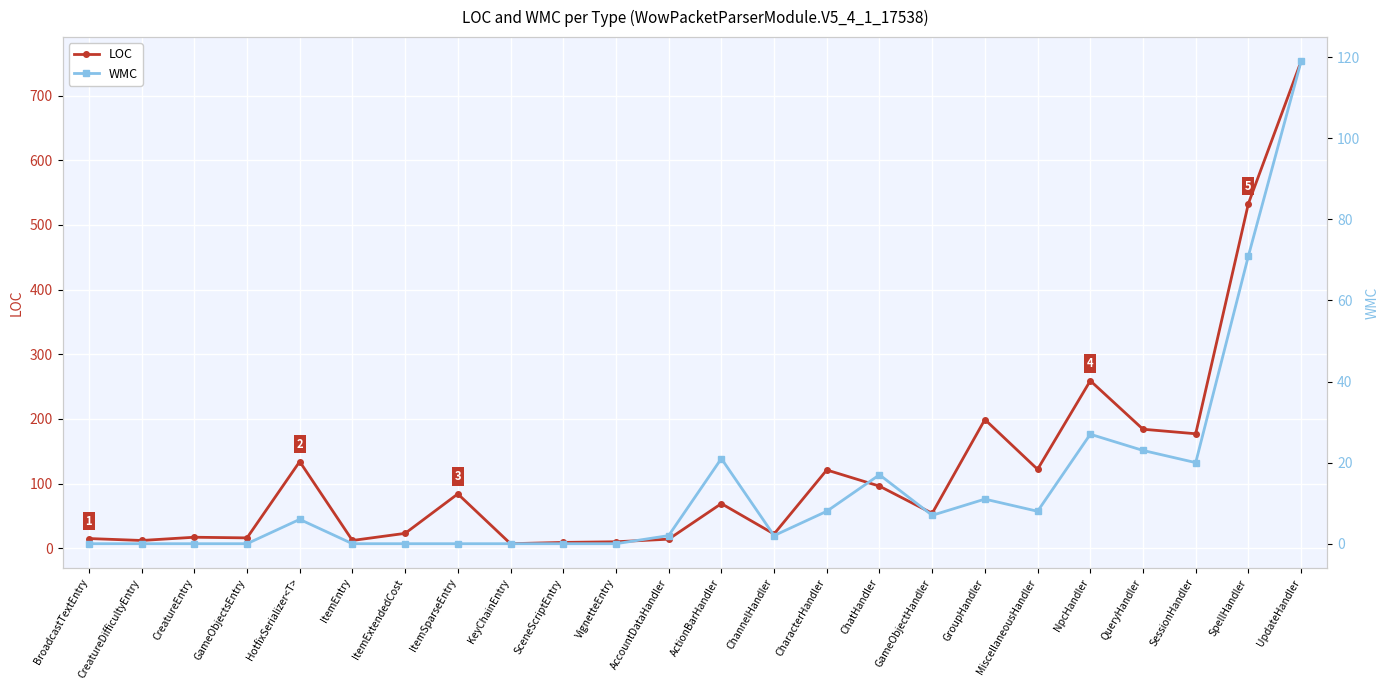

Which label corresponds to the smallest value in the chart?

BroadcastTextEntry